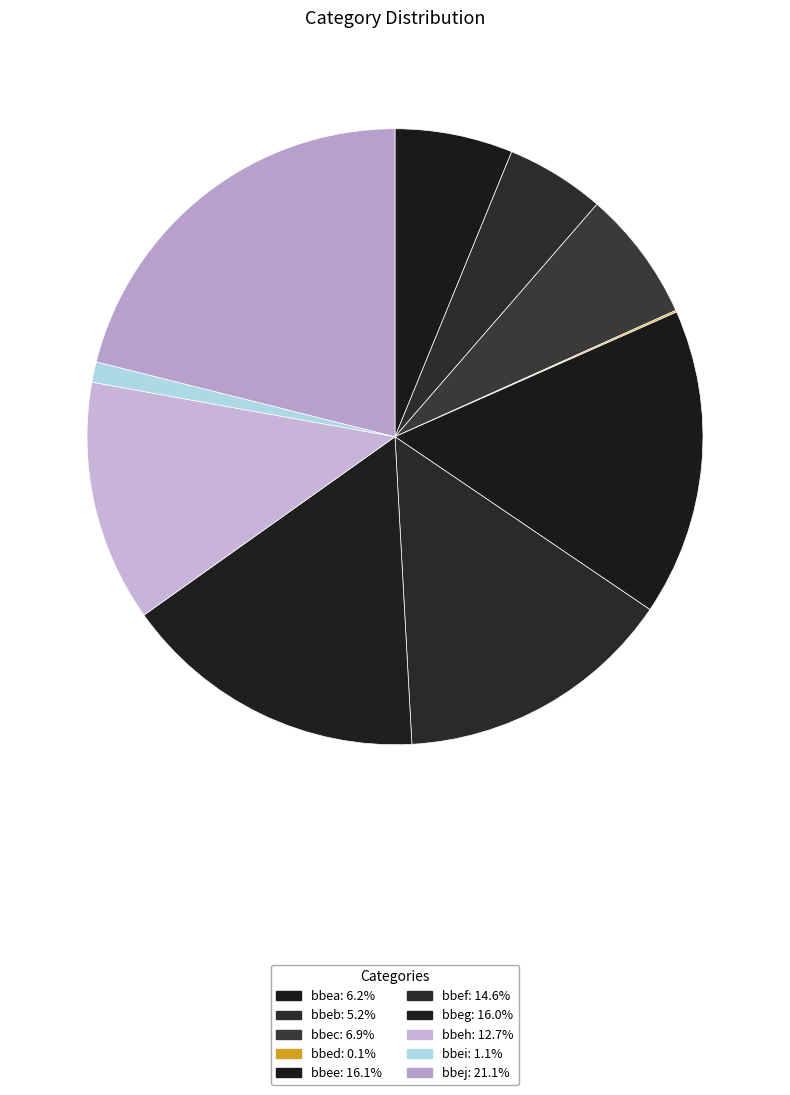

To the nearest percent, what is the difference between the bbeb and bbec slice percentages?

2%